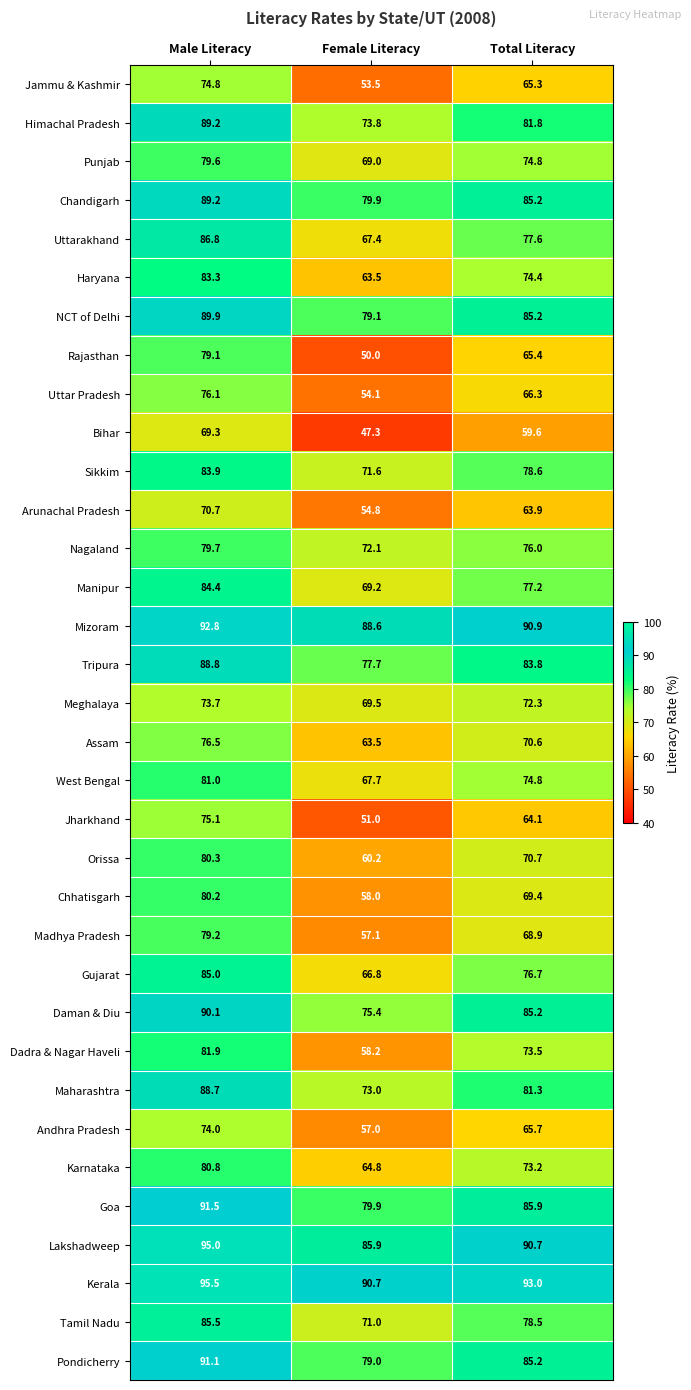

What is the maximum value shown in the chart?

95.5